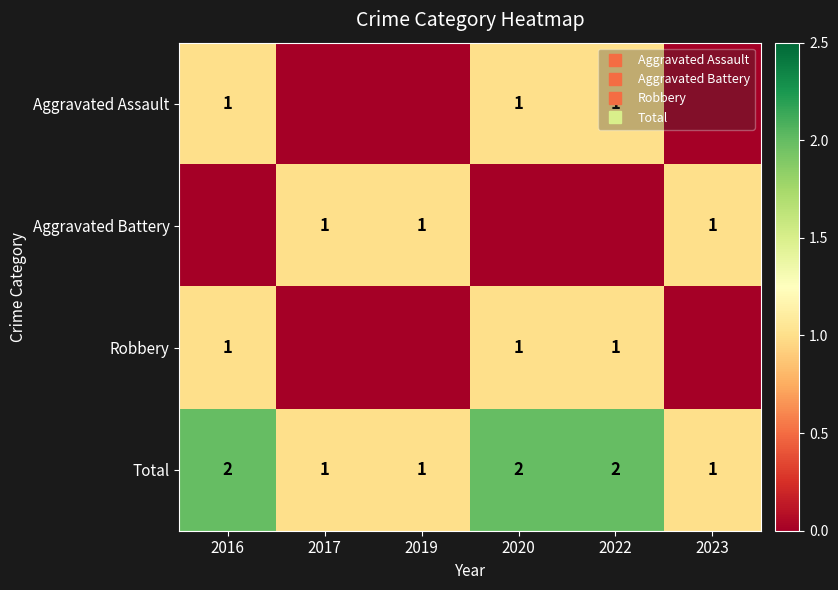

Is it true that Aggravated Assault equals -1 at 2023?

False